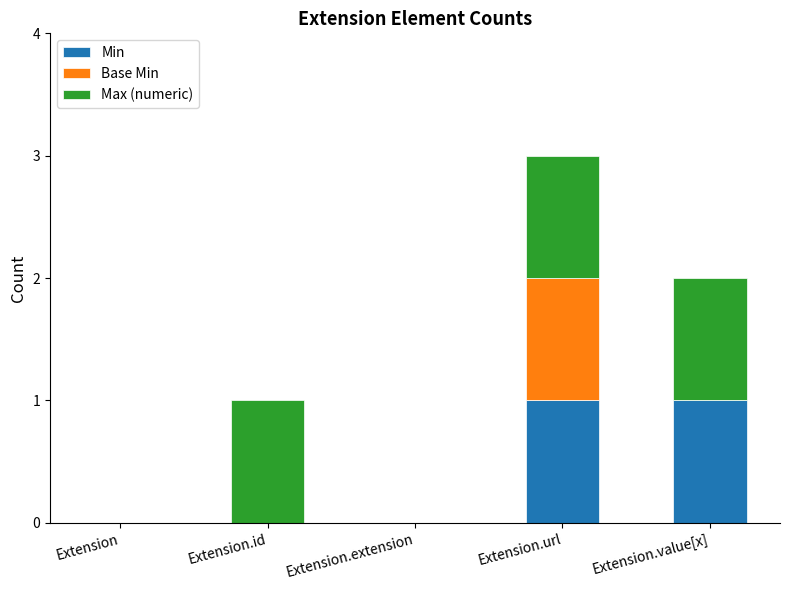

Is it true that Min equals 1 at Extension.extension?

False